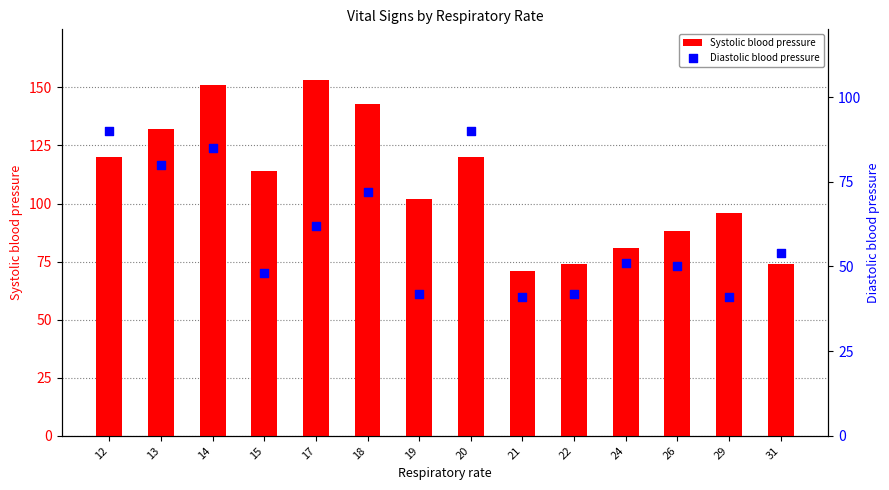

What are all the series names shown in the legend?

Systolic blood pressure, Diastolic blood pressure